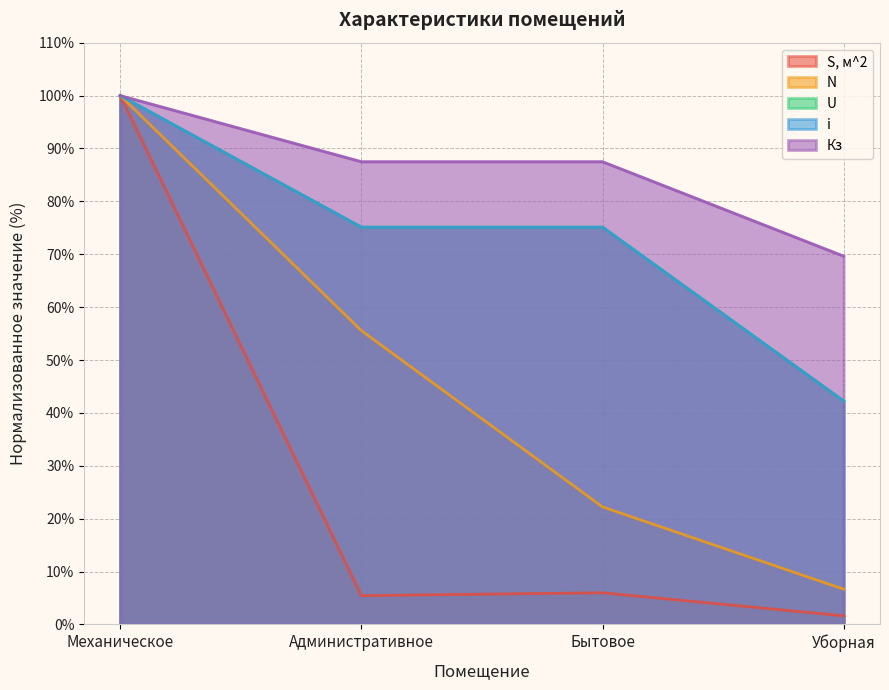

What is the difference between the maximum and minimum values in the i series?

57.7